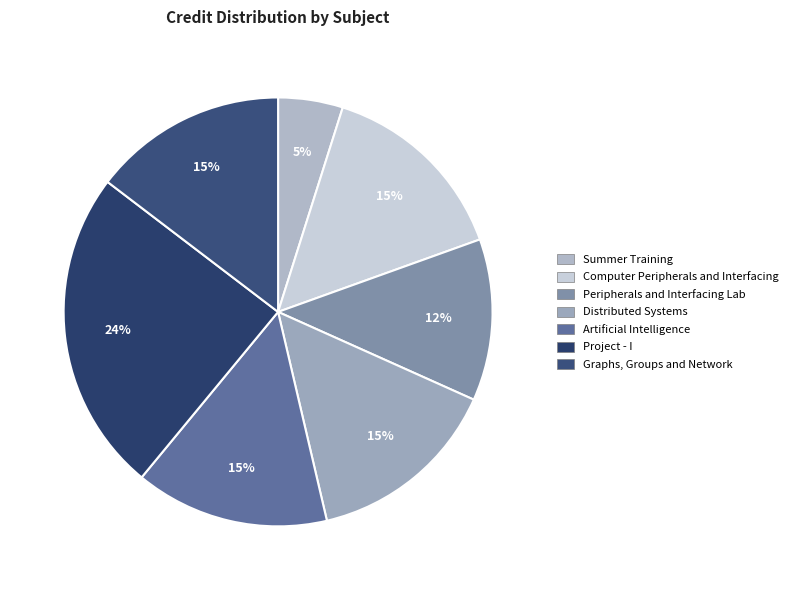

How many segments does this pie chart have?

7